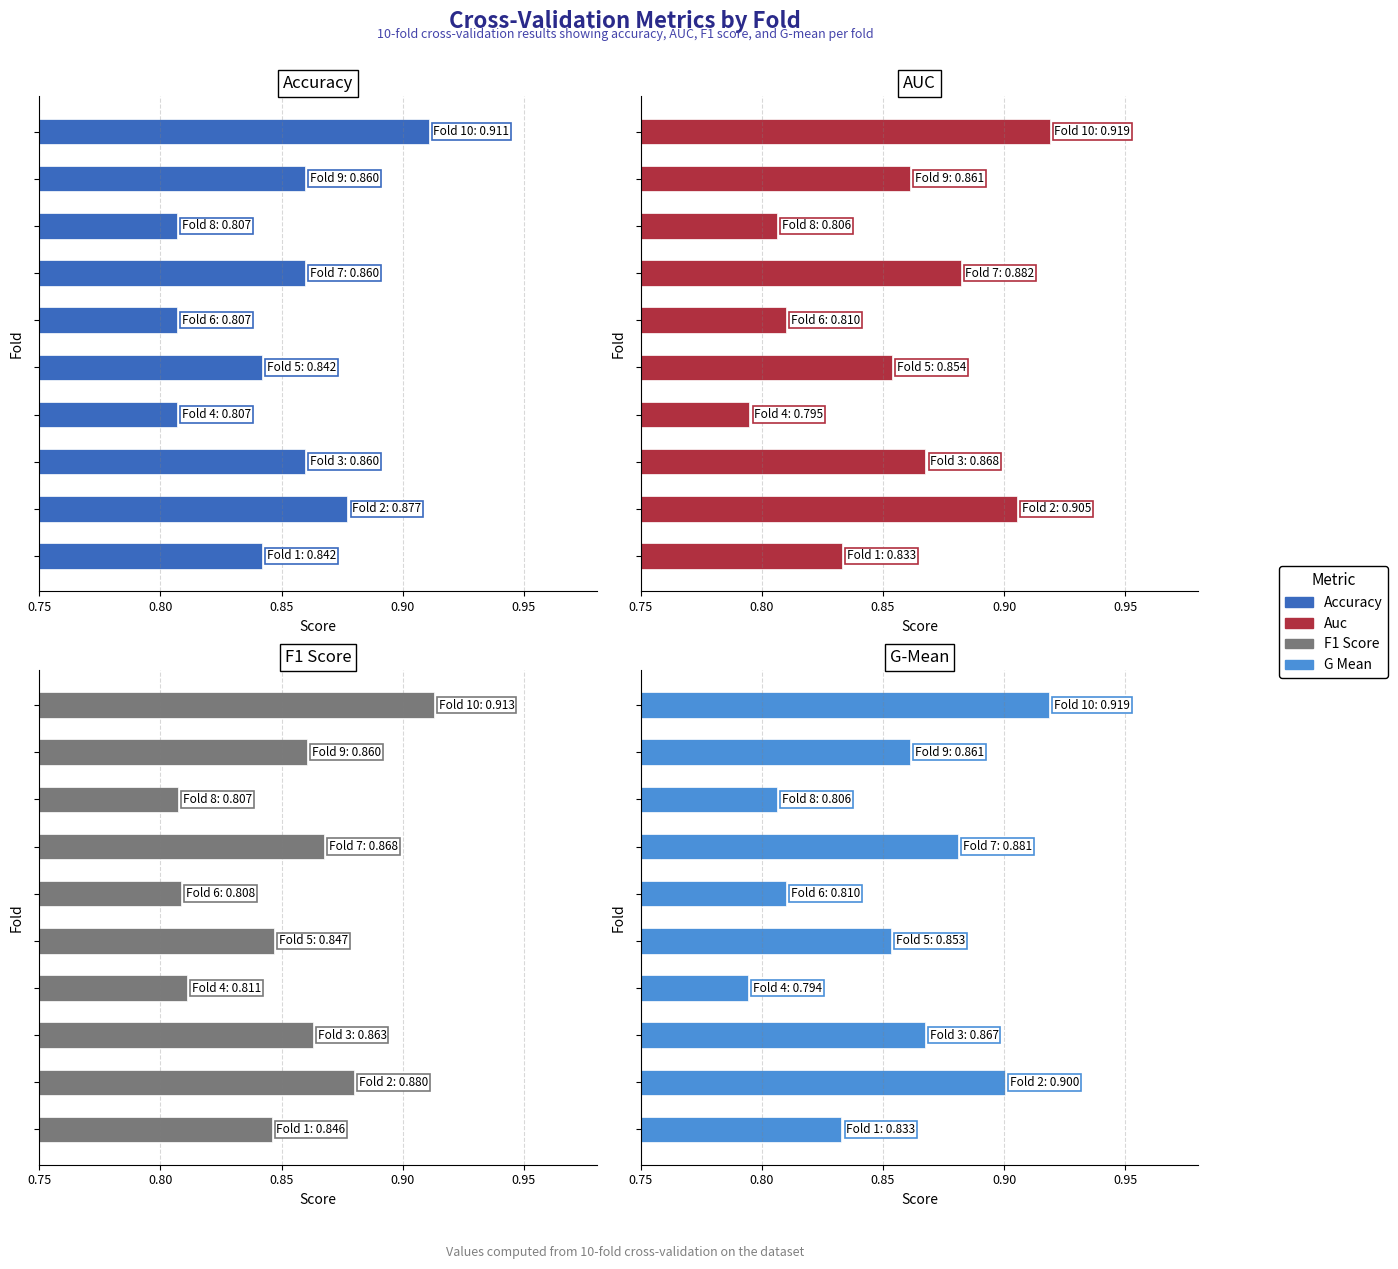

Which series has the largest total across all categories?

auc